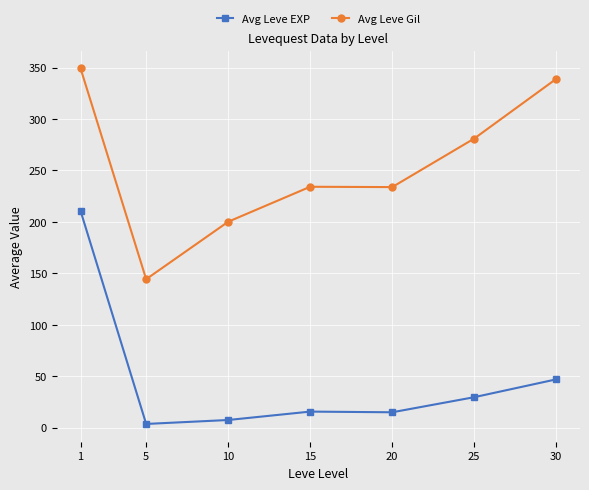

At which label is Avg Leve EXP closest to 107?

30